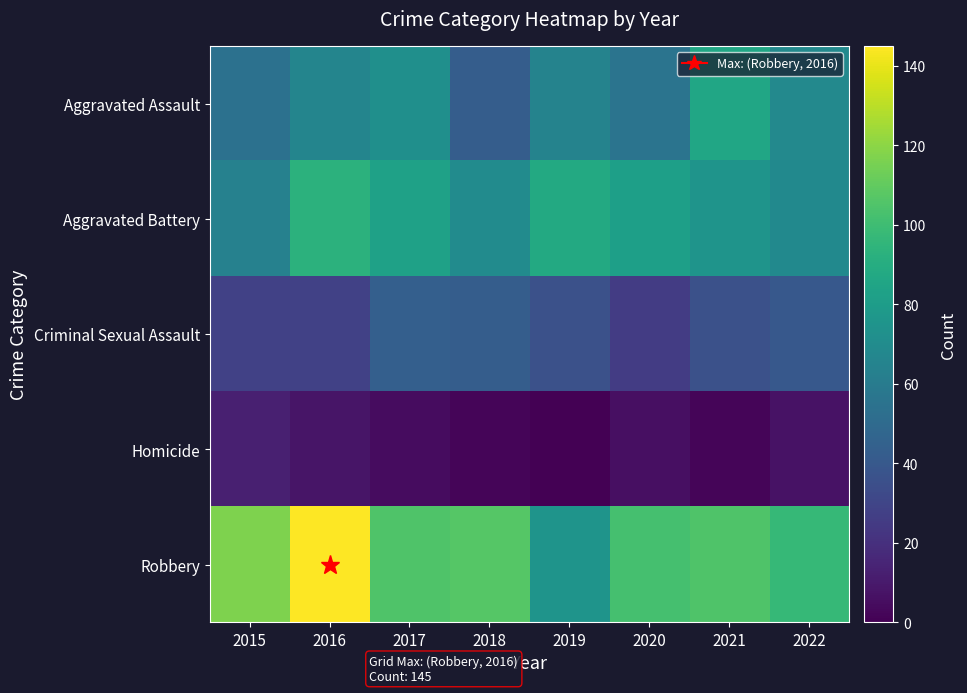

At which category does the chart reach its peak across all series?

2016